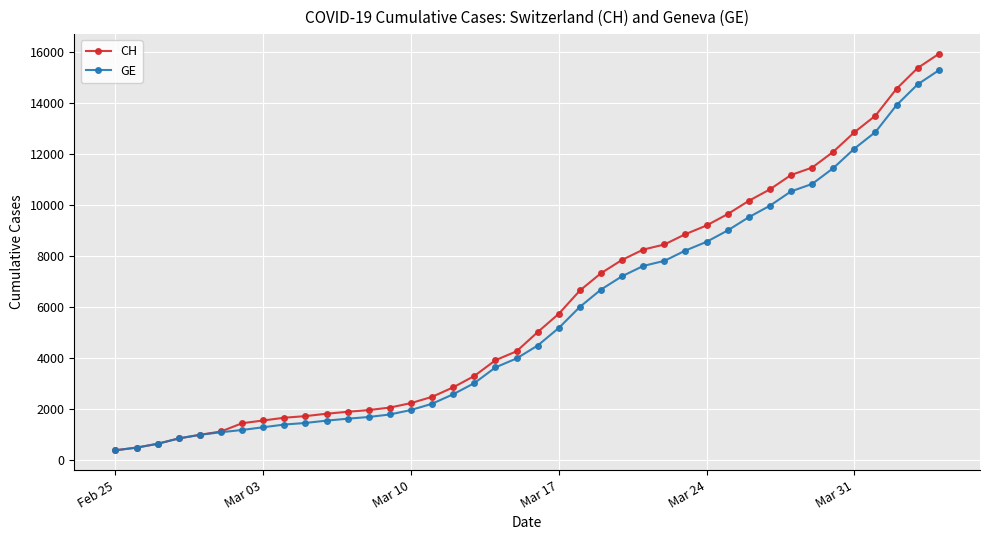

Which series has the largest range (max minus min)?

CH